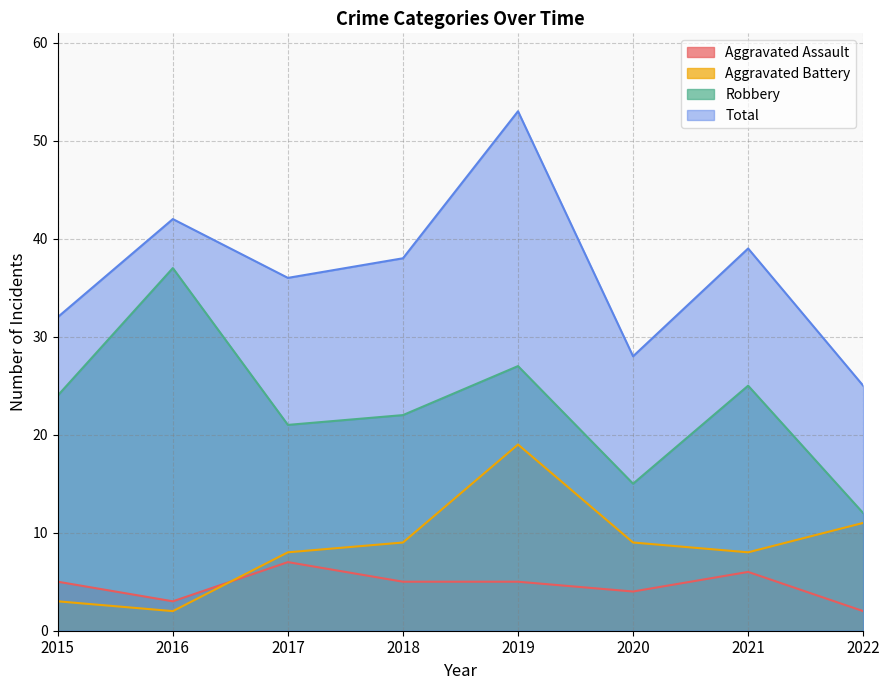

How many data points in Aggravated Assault are less than 5?

3